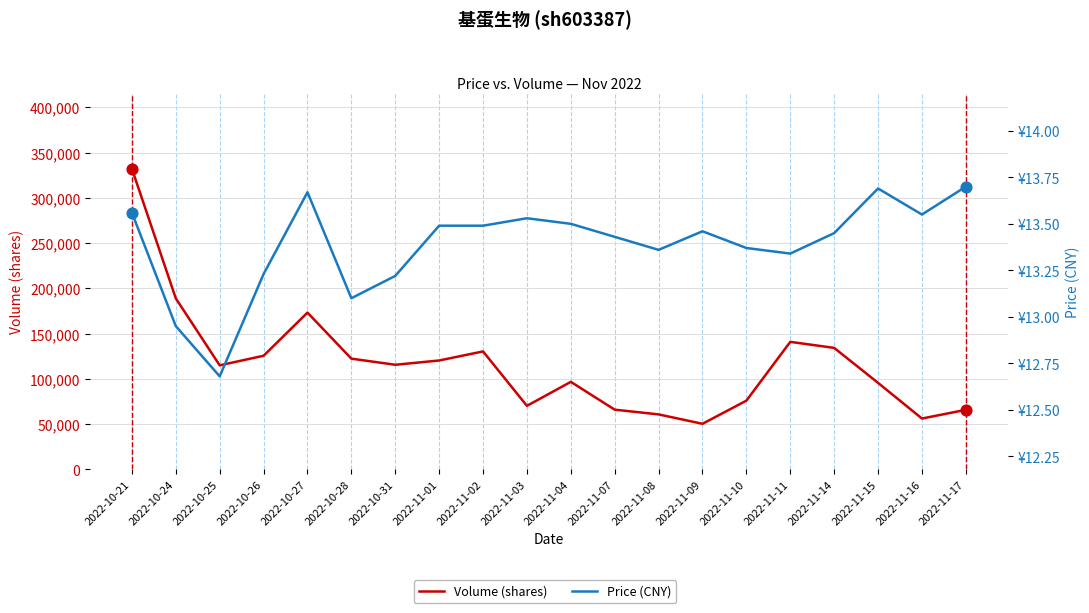

What is the total value across all series at 2022-11-01?

120335.5